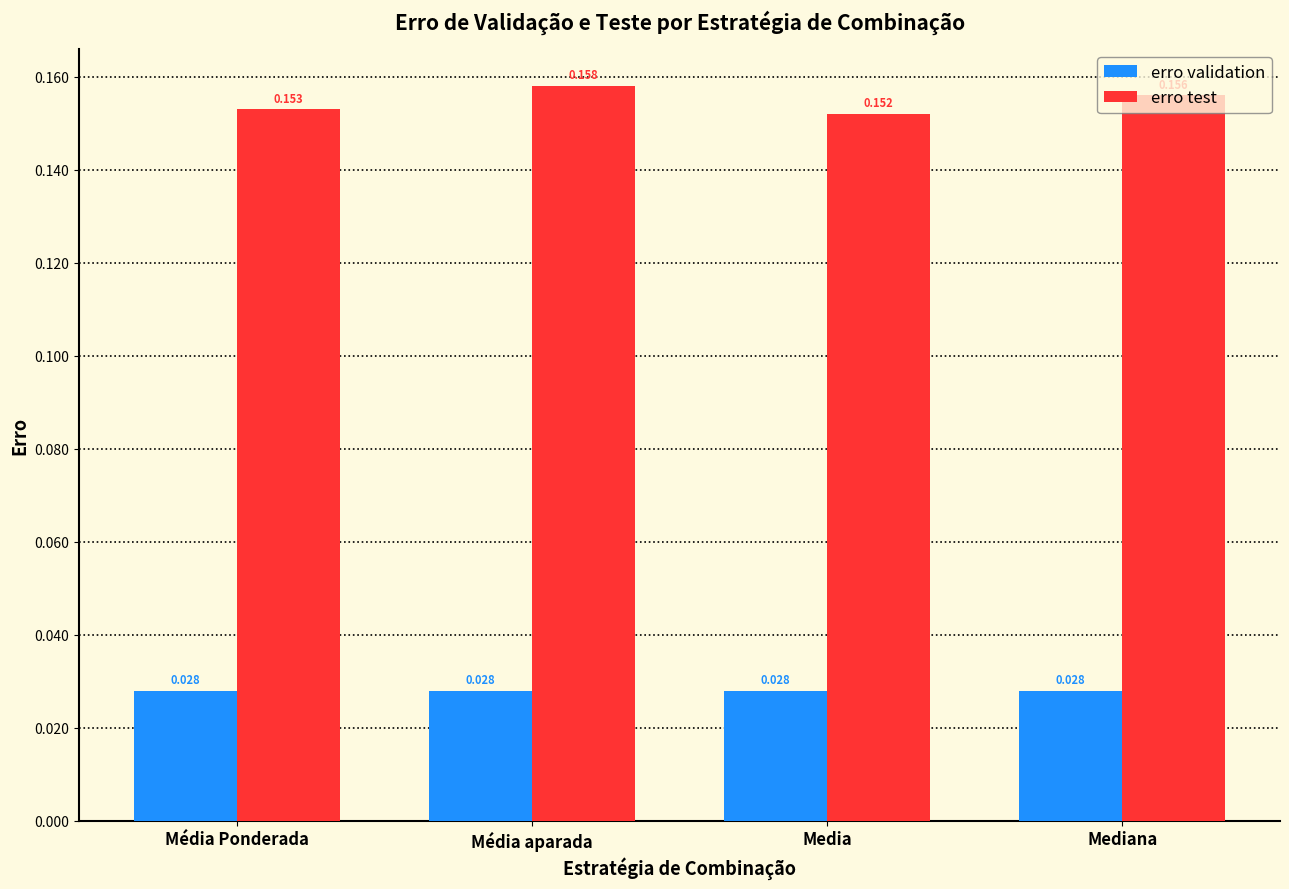

At which label does erro test reach its minimum?

Media